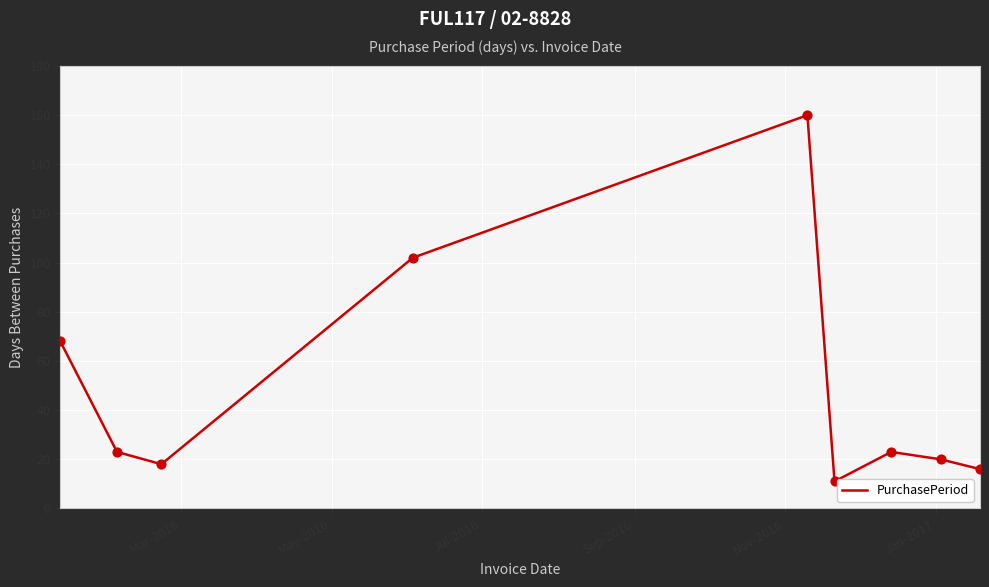

What is the greatest value displayed?

160